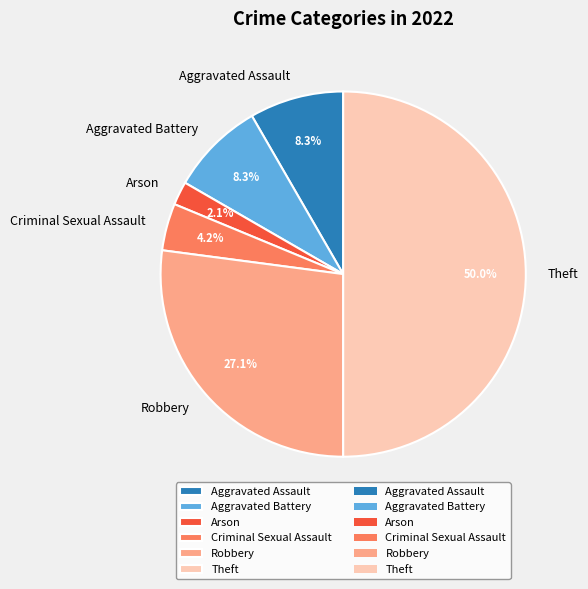

Combined, do Aggravated Battery and Robbery account for over 50%?

No